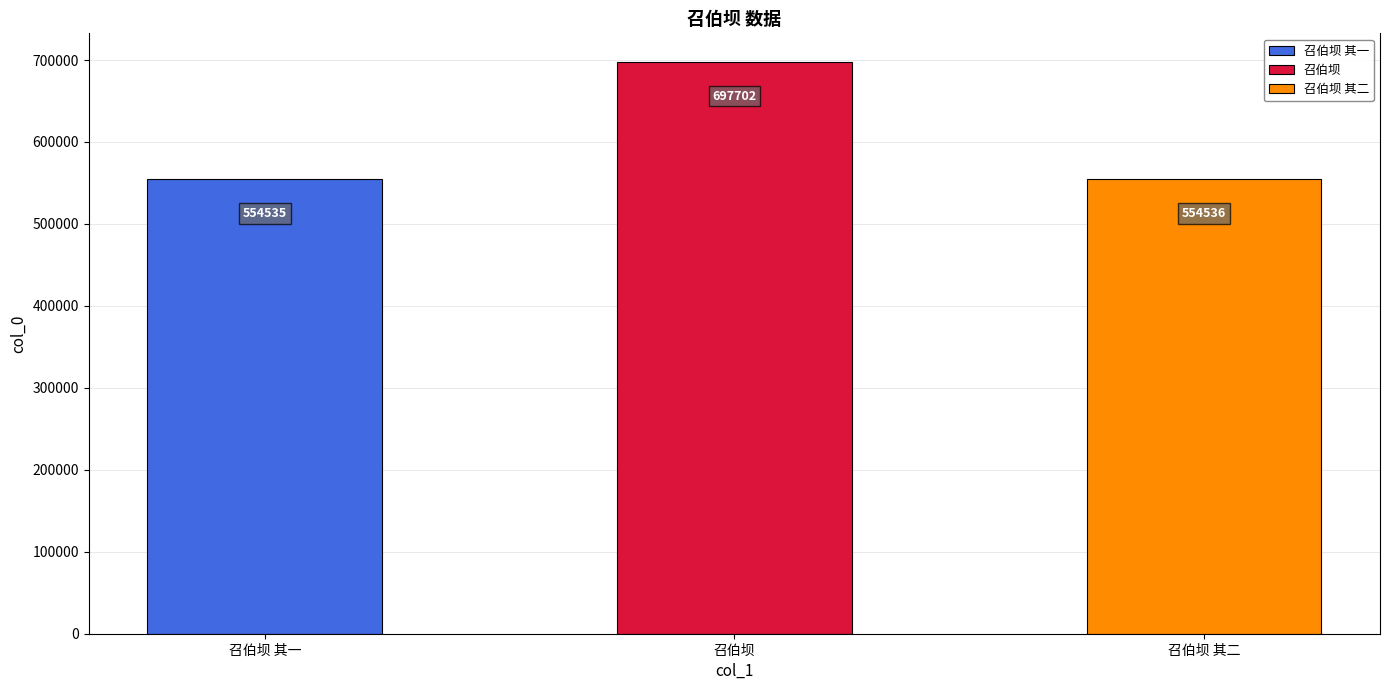

Reading left to right, list all the values displayed in this chart.

召伯坝 其一=554535	召伯坝=697702	召伯坝 其二=554536